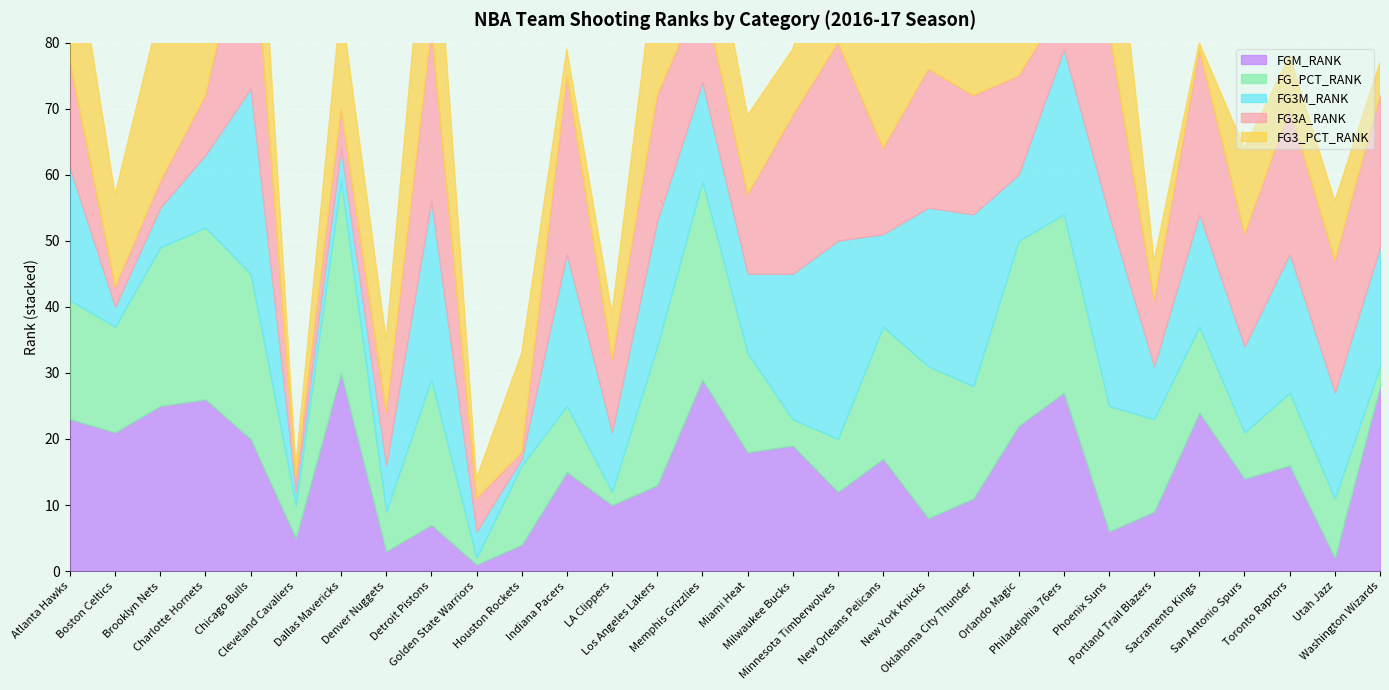

Rank the series at Portland Trail Blazers from highest to lowest value.

FG_PCT_RANK, FG3A_RANK, FGM_RANK, FG3M_RANK, FG3_PCT_RANK